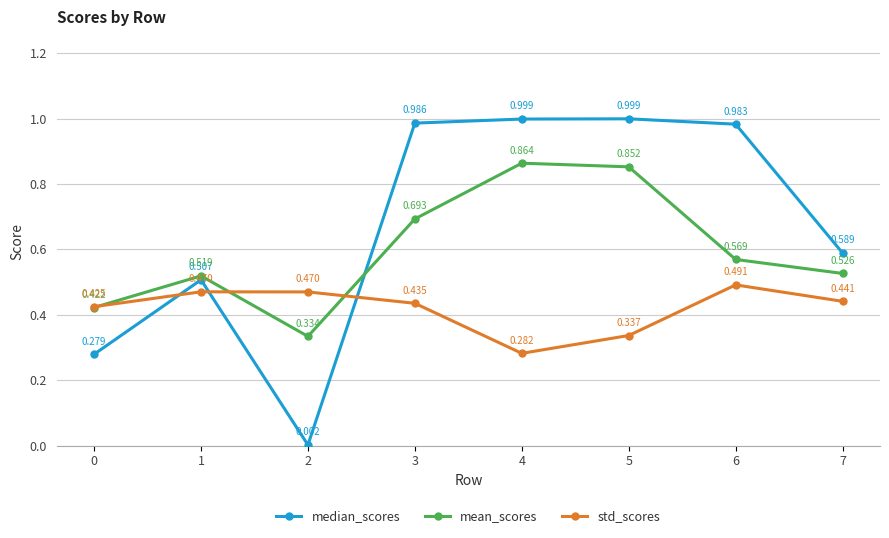

After their last crossing, which series has the higher values: mean_scores or median_scores?

median_scores